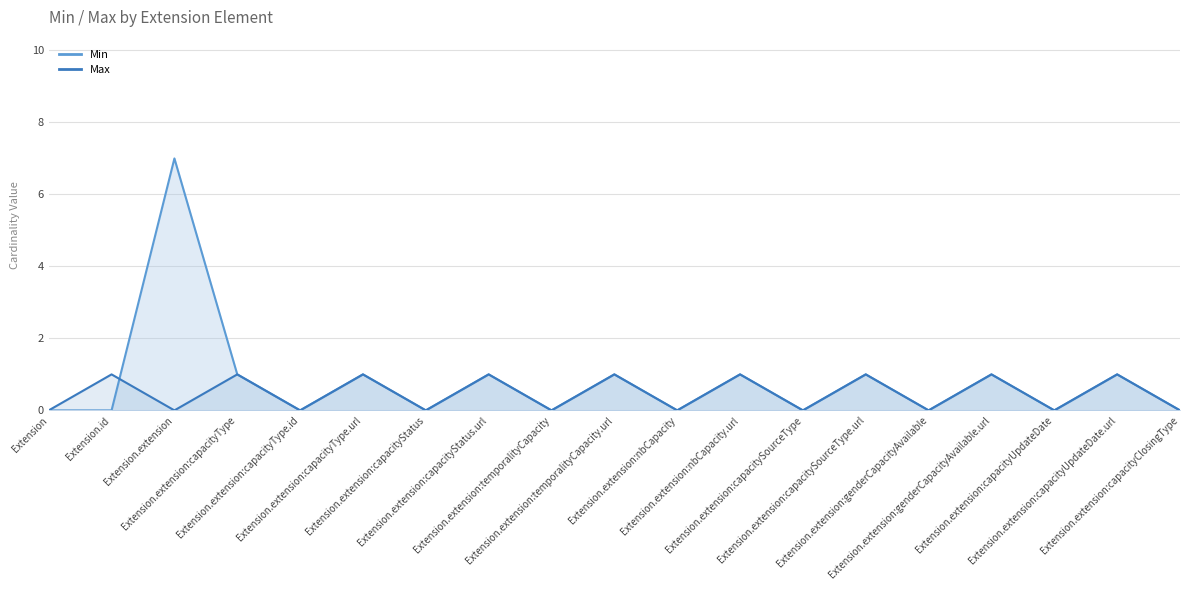

Where is Max nearest to the value 0?

Extension